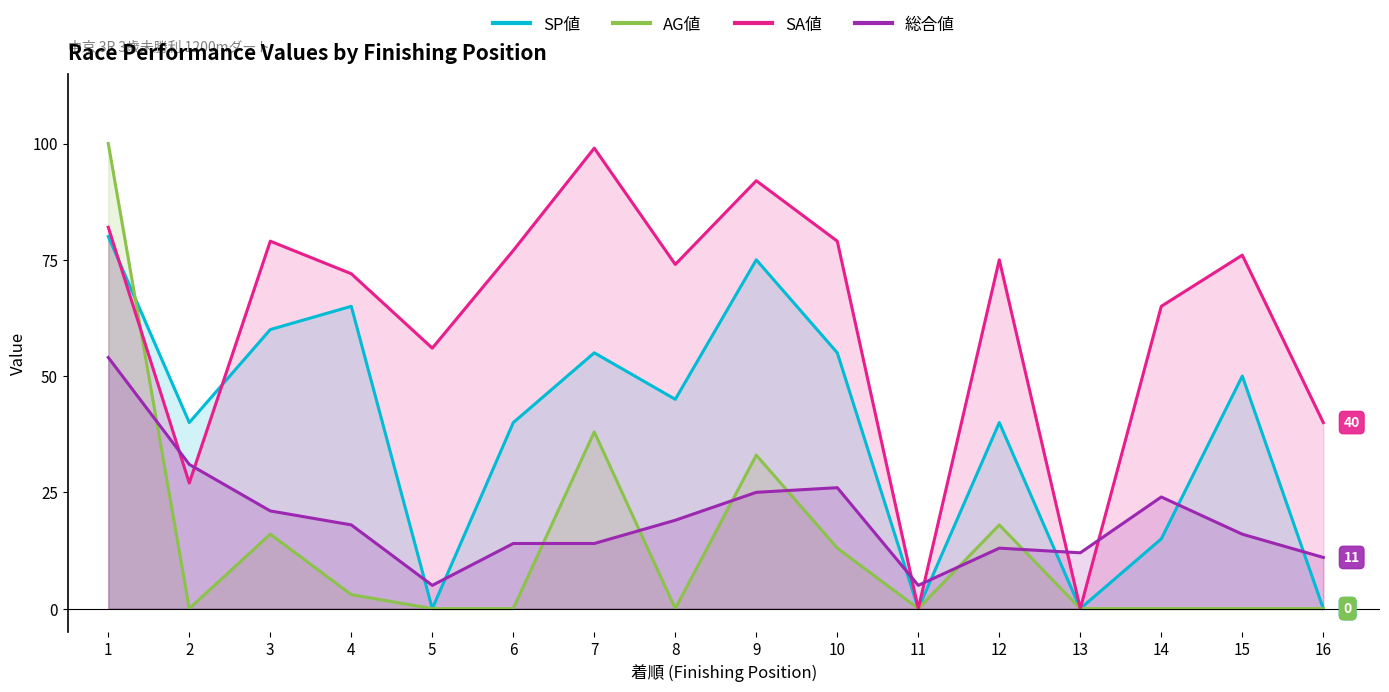

Reading left to right, transcribe all the data shown in this chart.

SP値: 1=80	2=40	3=60	4=65	5=0	6=40	7=55	8=45	9=75	10=55	11=0	12=40	13=0	14=15	15=50	16=0
AG値: 1=100	2=0	3=16	4=3	5=0	6=0	7=38	8=0	9=33	10=13	11=0	12=18	13=0	14=0	15=0	16=0
SA値: 1=82	2=27	3=79	4=72	5=56	6=77	7=99	8=74	9=92	10=79	11=0	12=75	13=0	14=65	15=76	16=40
総合値: 1=54	2=31	3=21	4=18	5=5	6=14	7=14	8=19	9=25	10=26	11=5	12=13	13=12	14=24	15=16	16=11